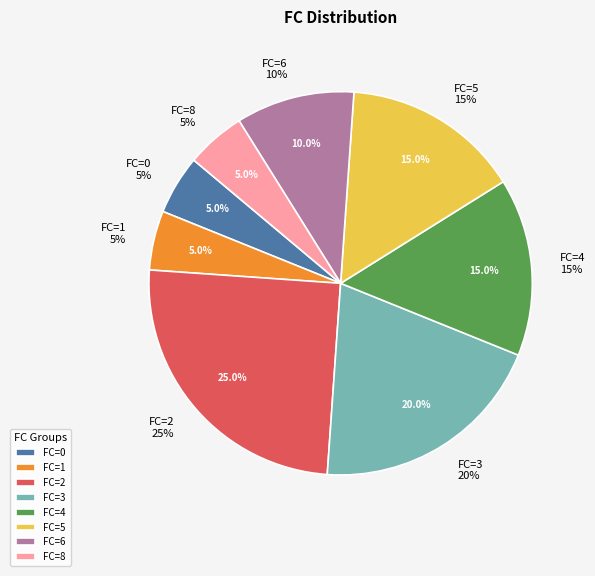

How many segments does this pie chart have?

8